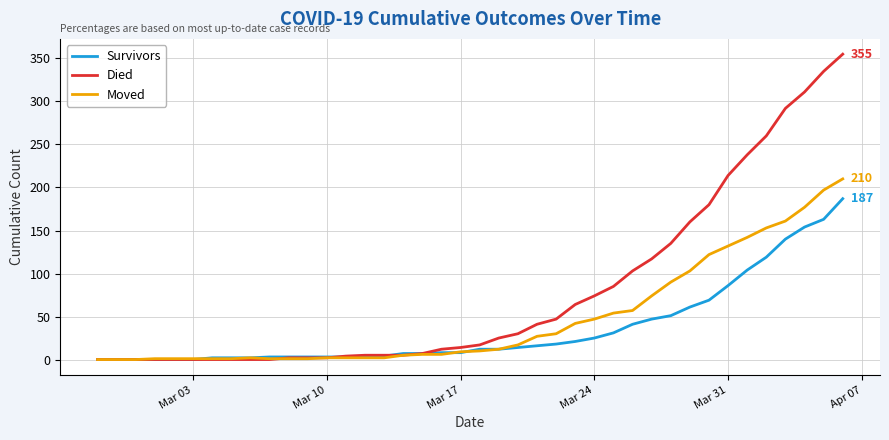

What is the difference between the maximum and minimum values in the Survivors series?

187